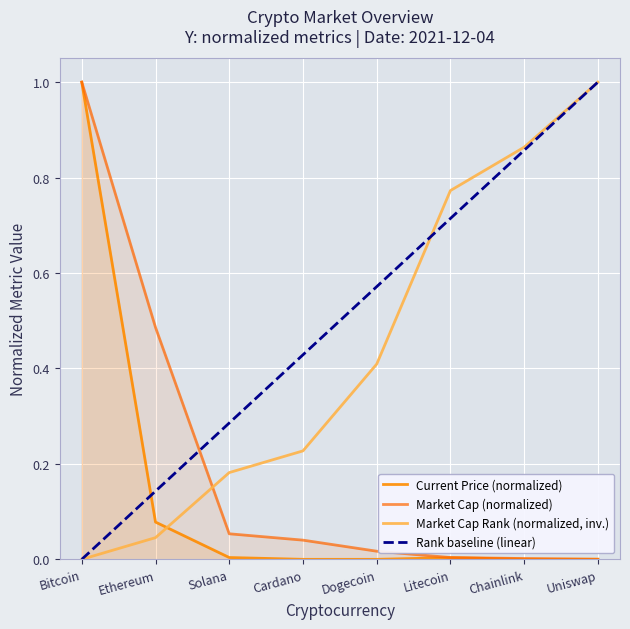

What is the difference between the highest and lowest values at Dogecoin?

0.6